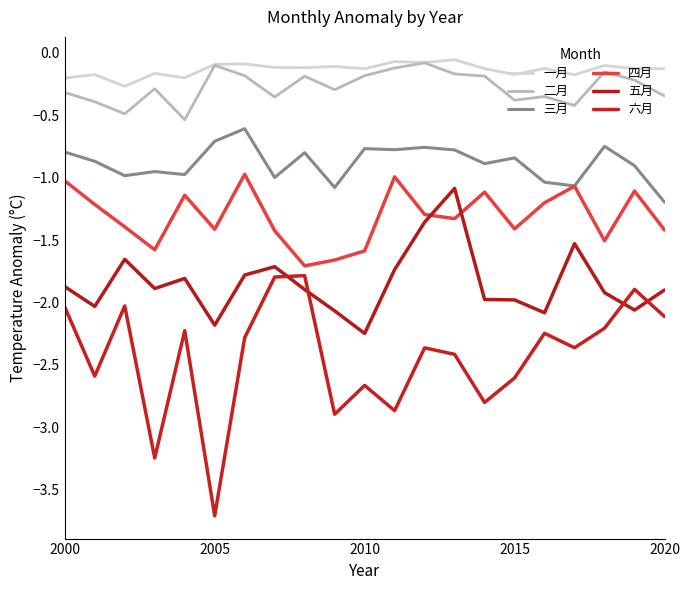

What is the minimum value shown in the chart?

-3.7